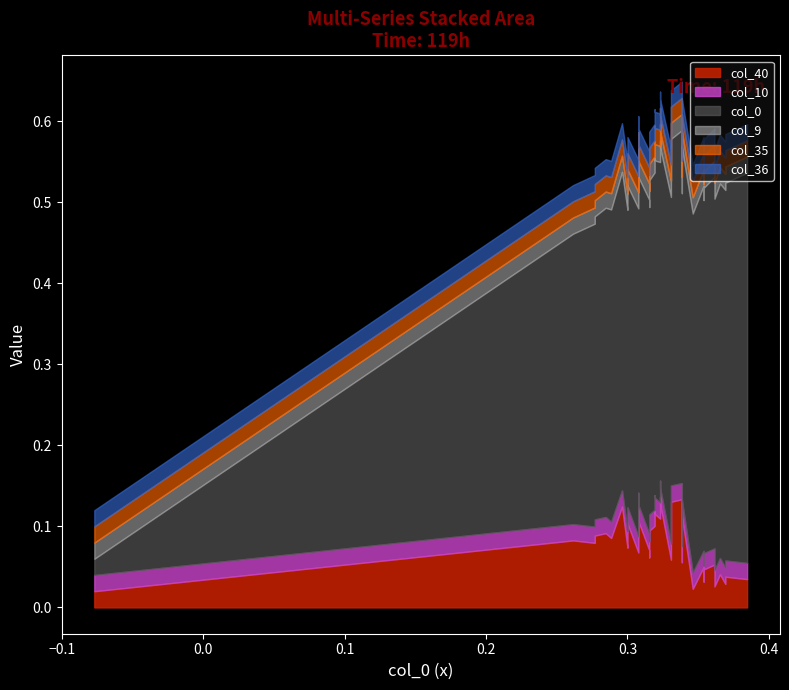

What is the difference between the maximum and minimum values in the col_0 series?

0.5